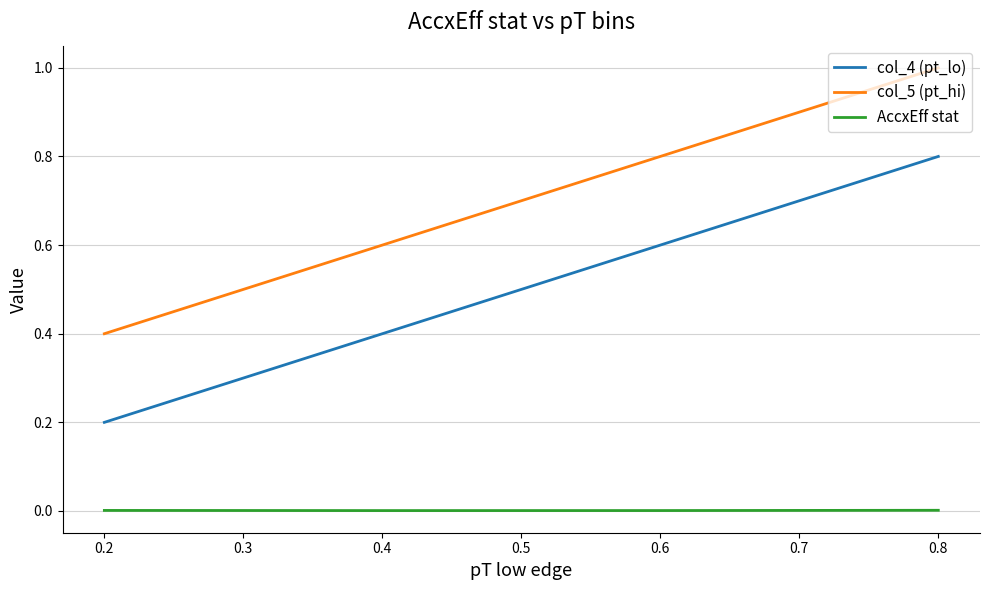

At which label does col_5 (pt_hi) reach its peak?

0.8